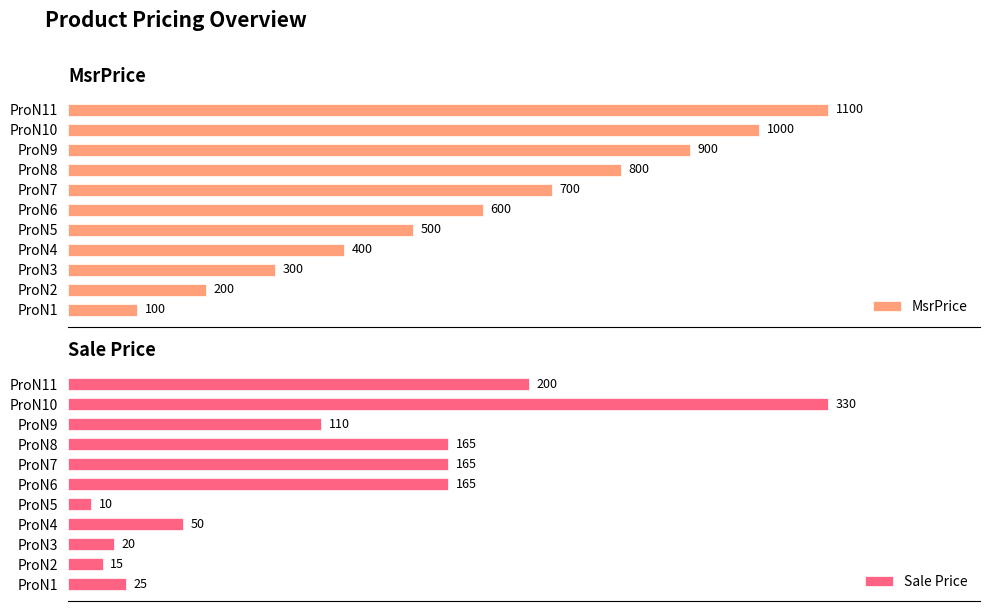

Does the chart contain any negative values?

No